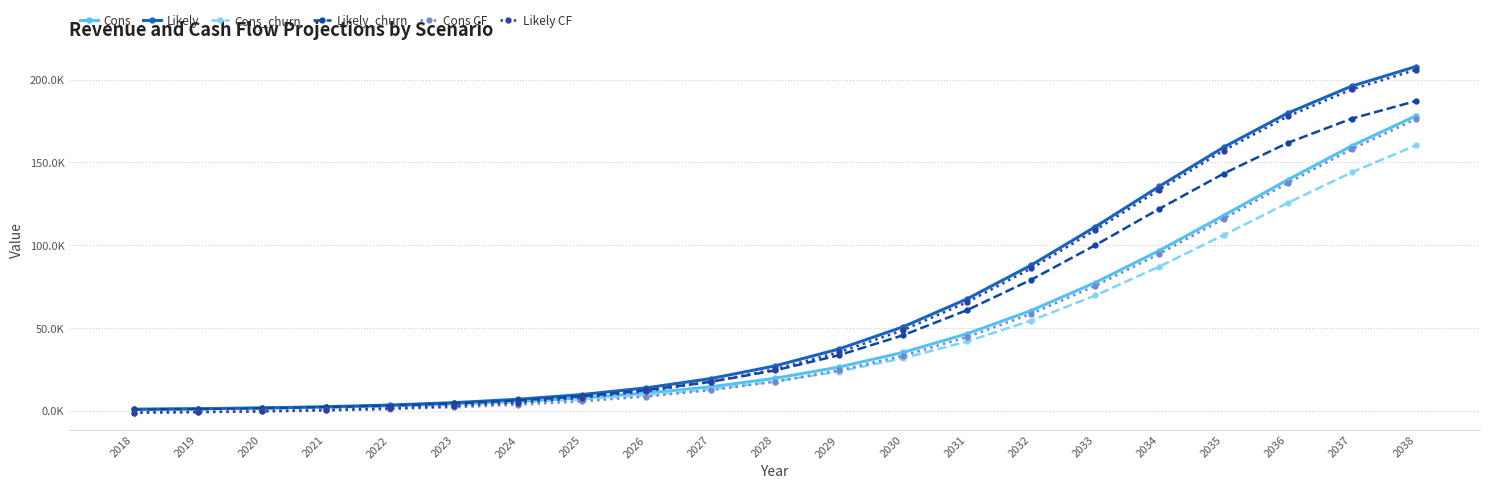

True or false: Cons CF and Likely intersect in this chart.

False